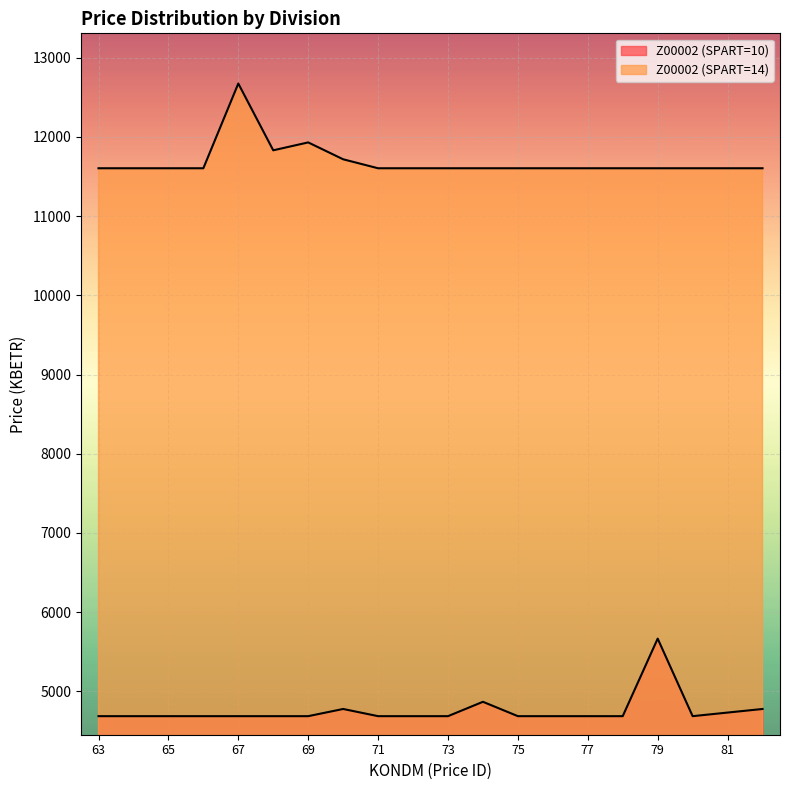

What is the value of the Z00002 point at the 11th from the left?

4687.2